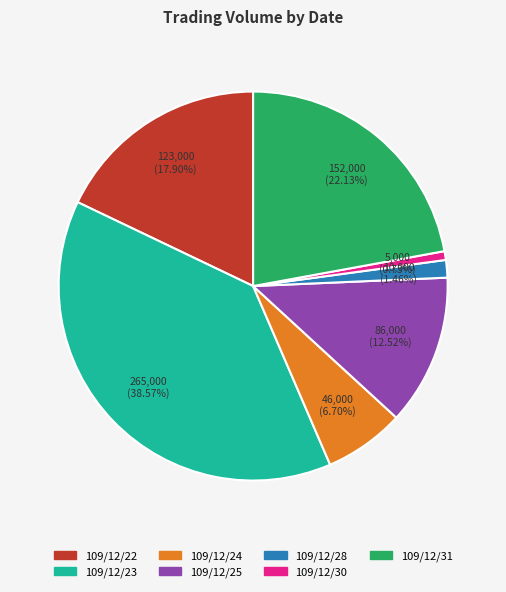

Is it true that 109/12/30 is 1% of the pie?

True